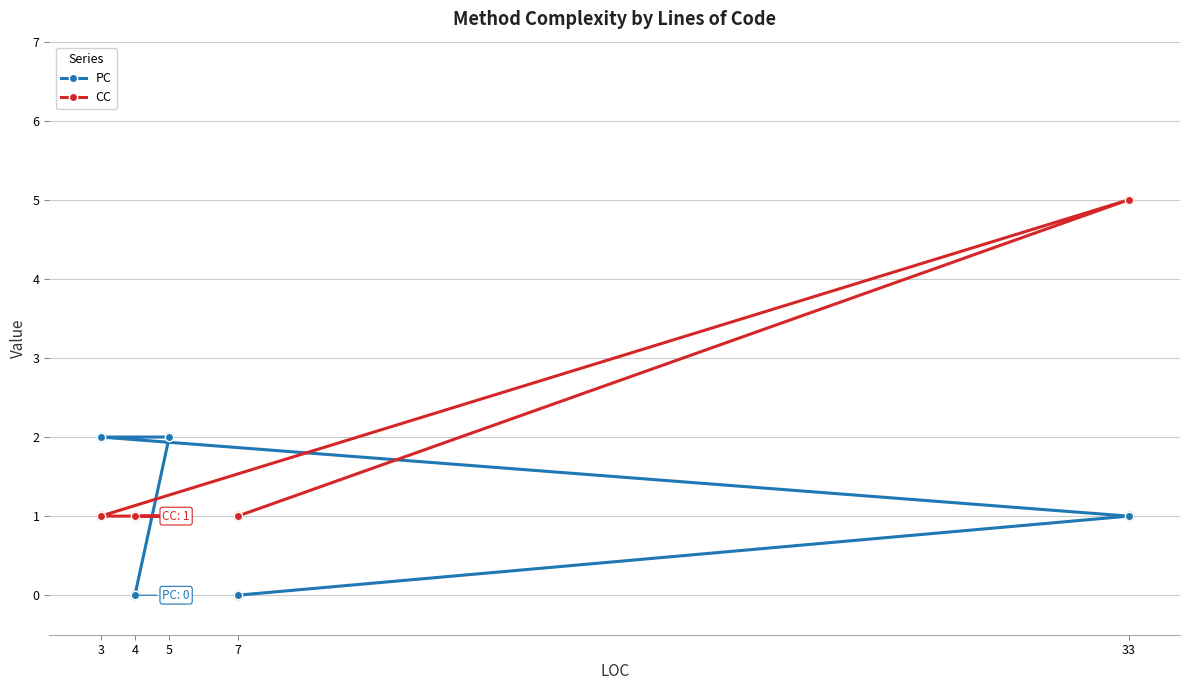

What is the total value across all series at 33?

6